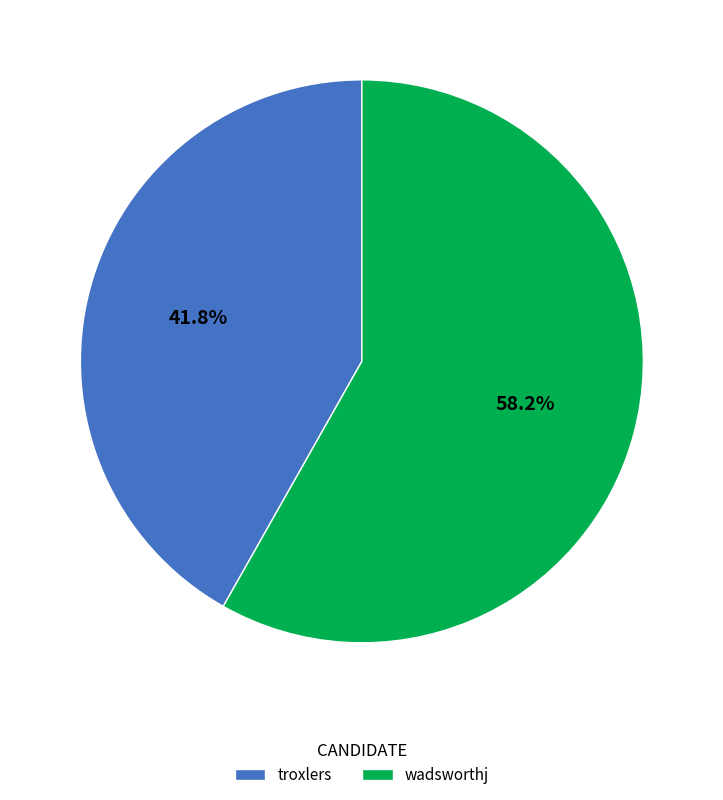

What is the majority slice?

wadsworthj